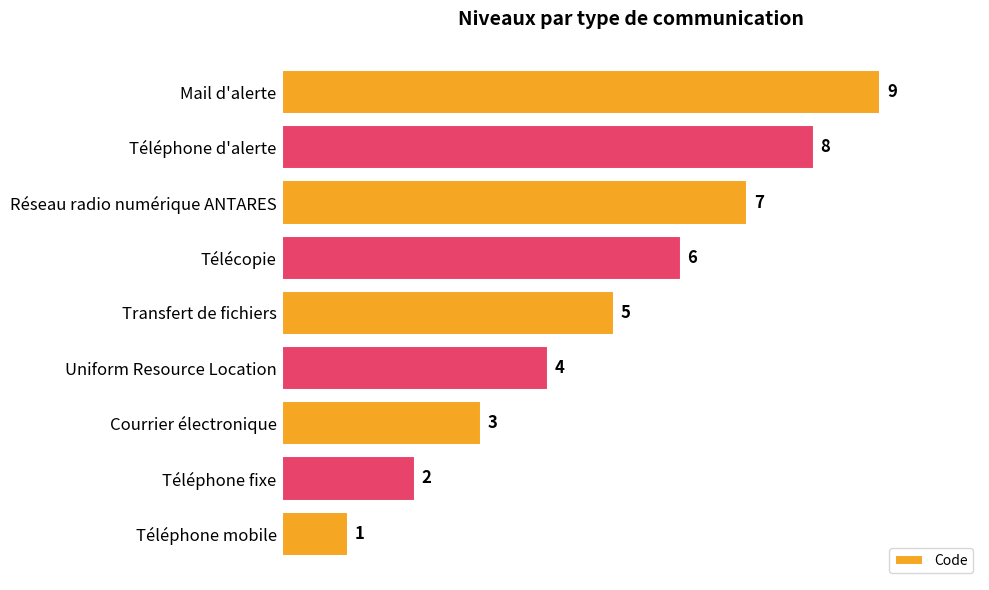

Count the number of data series in this chart.

1